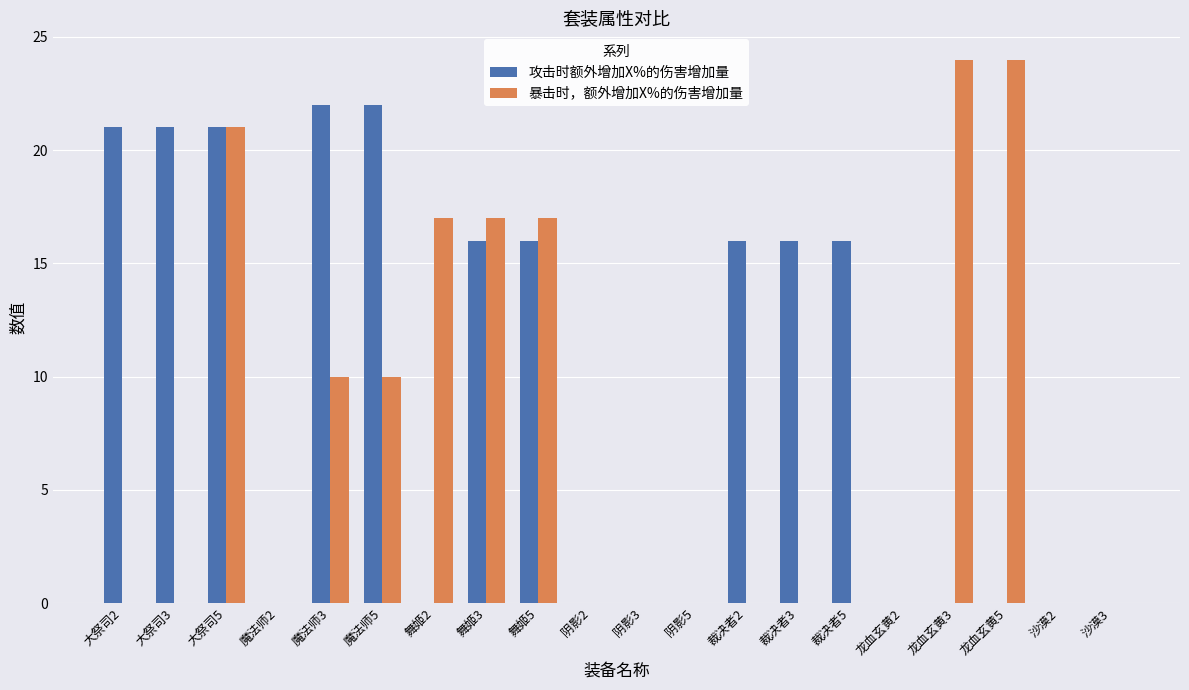

At which label does 攻击时额外增加X%的伤害增加量 first exceed 16?

大祭司2